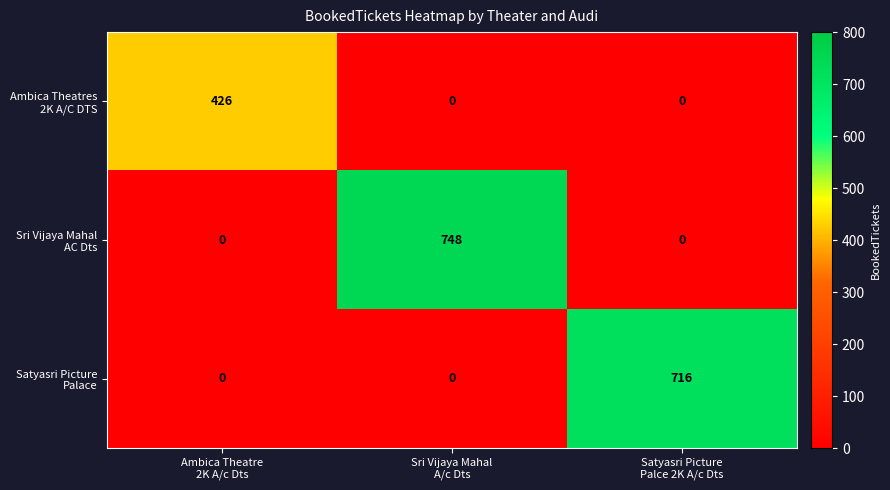

What is the greatest value displayed?

748